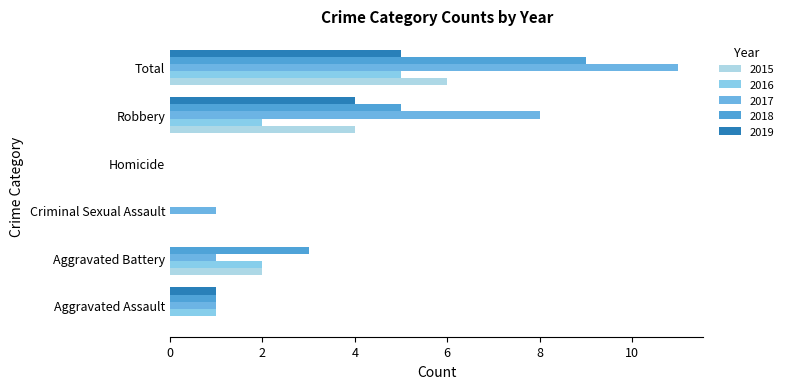

Rank the series by their maximum value, from lowest to highest.

2016, 2019, 2015, 2018, 2017